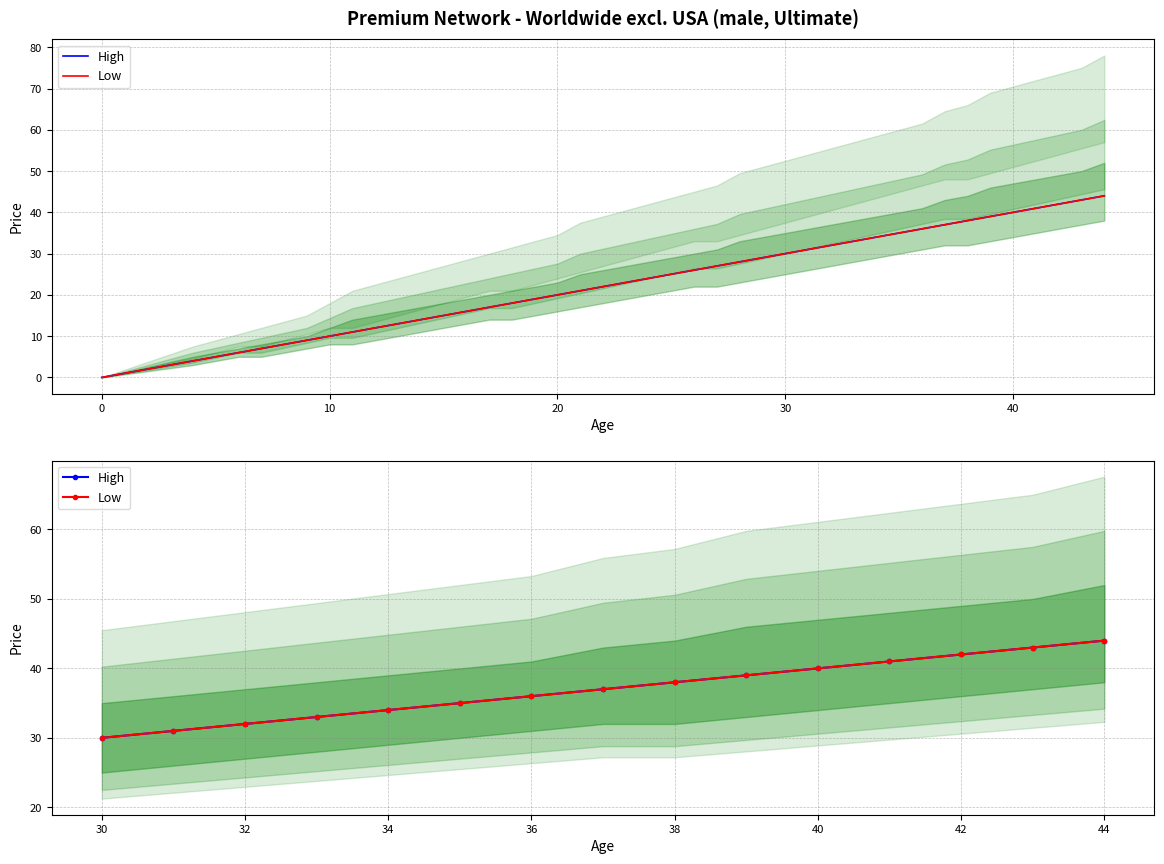

Is it true that Low equals 57 at 20?

False